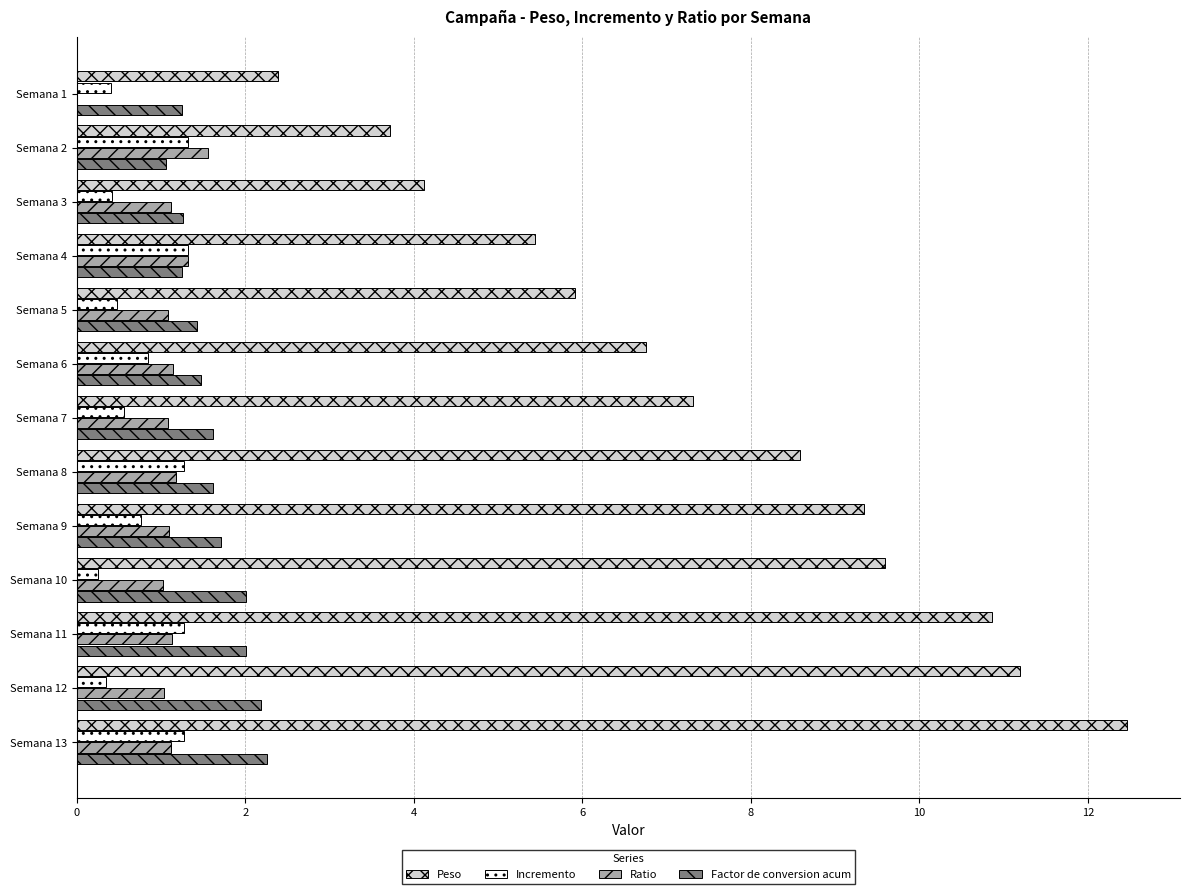

What is the sum of all Peso values?

97.7